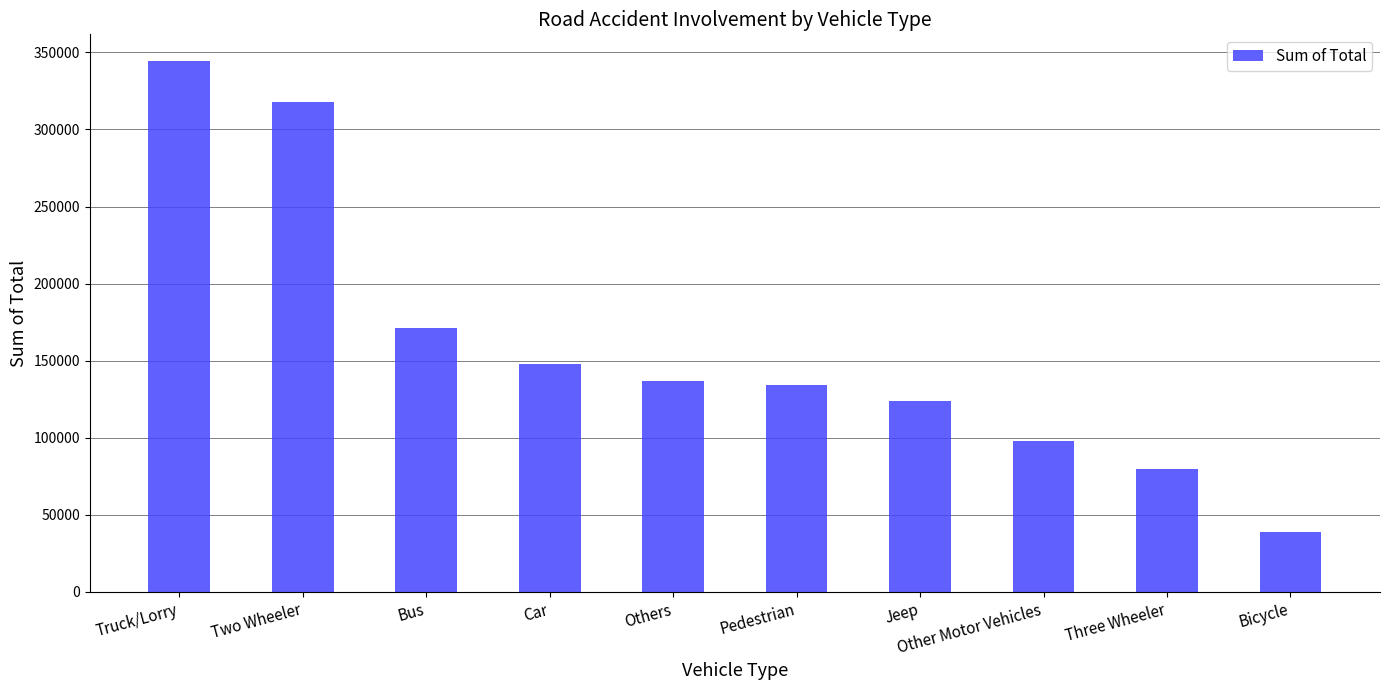

Where does the data first go above 136774?

Truck/Lorry